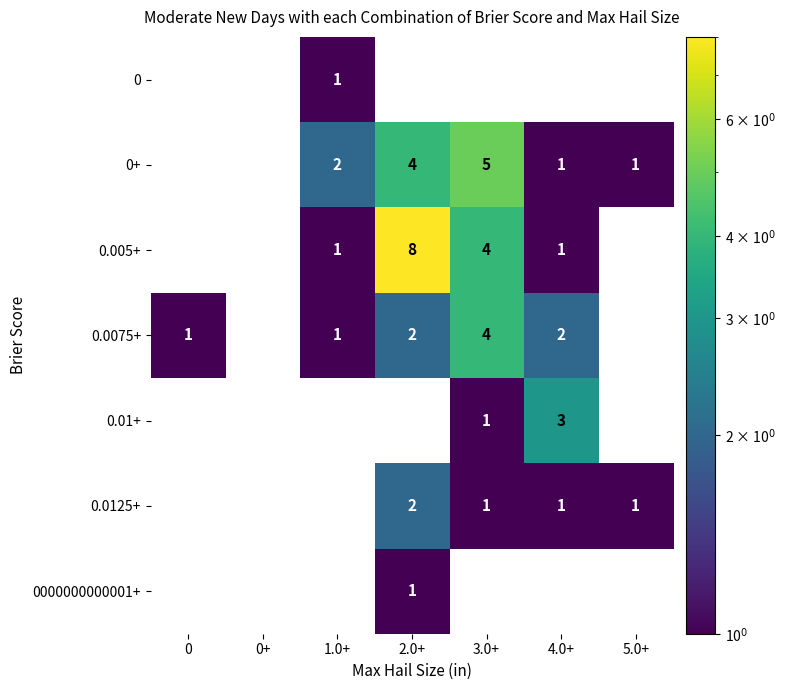

Is it true that 0.005+ equals 6 at 2.0+?

False